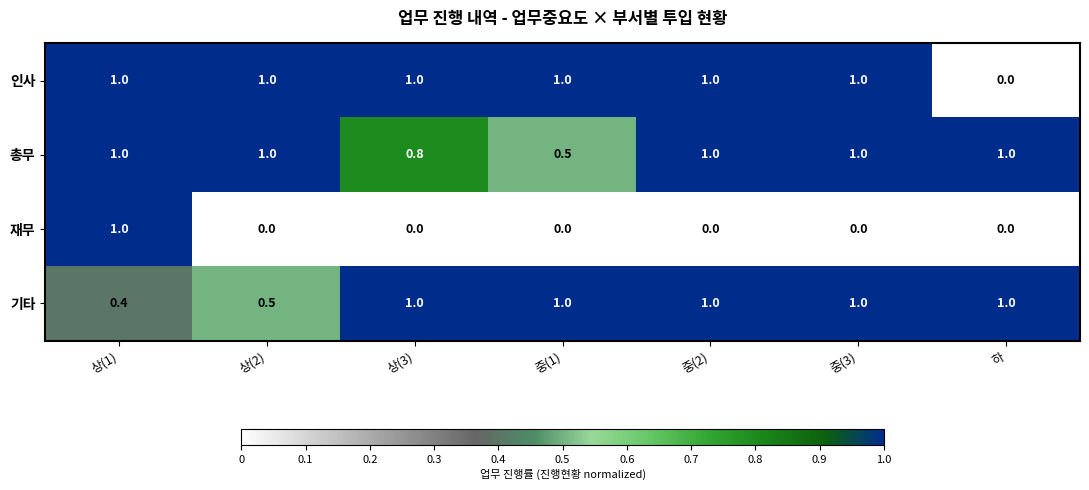

What is the total value across all series at 상(2)?

2.5